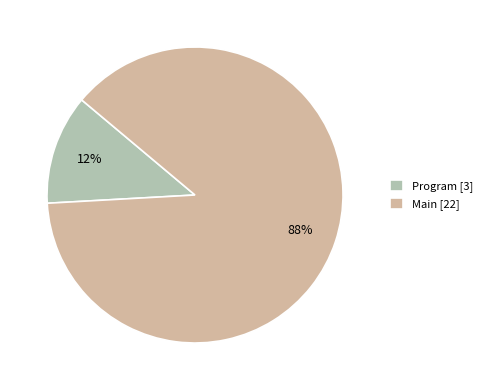

How many slices are in this pie chart?

2